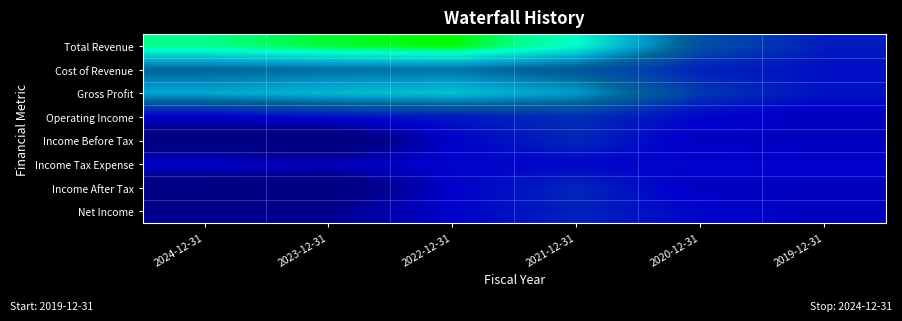

Reading left to right, what are all the values shown in this chart?

Total Revenue: 2024-12-31=454600	2023-12-31=494800	2022-12-31=517600	2021-12-31=403700	2020-12-31=133400	2019-12-31=39900
Cost of Revenue: 2024-12-31=176000	2023-12-31=192600	2022-12-31=199500	2021-12-31=144800	2020-12-31=46500	2019-12-31=17200
Gross Profit: 2024-12-31=278600	2023-12-31=302200	2022-12-31=318200	2021-12-31=258900	2020-12-31=87000	2019-12-31=22600
Operating Income: 2024-12-31=-15800	2023-12-31=20400	2022-12-31=33900	2021-12-31=68900	2020-12-31=2100	2019-12-31=-27800
Income Before Tax: 2024-12-31=-189200	2023-12-31=-231600	2022-12-31=-6600	2021-12-31=58500	2020-12-31=-24100	2019-12-31=-29500
Income Tax Expense: 2024-12-31=-9000	2023-12-31=-36200	2022-12-31=1000	2021-12-31=2000	2020-12-31=100	2019-12-31=0
Income After Tax: 2024-12-31=-180200	2023-12-31=-195300	2022-12-31=-7600	2021-12-31=56500	2020-12-31=-24200	2019-12-31=-29500
Net Income: 2024-12-31=-113400	2023-12-31=-111300	2022-12-31=-4900	2021-12-31=48700	2020-12-31=0	2019-12-31=-29500